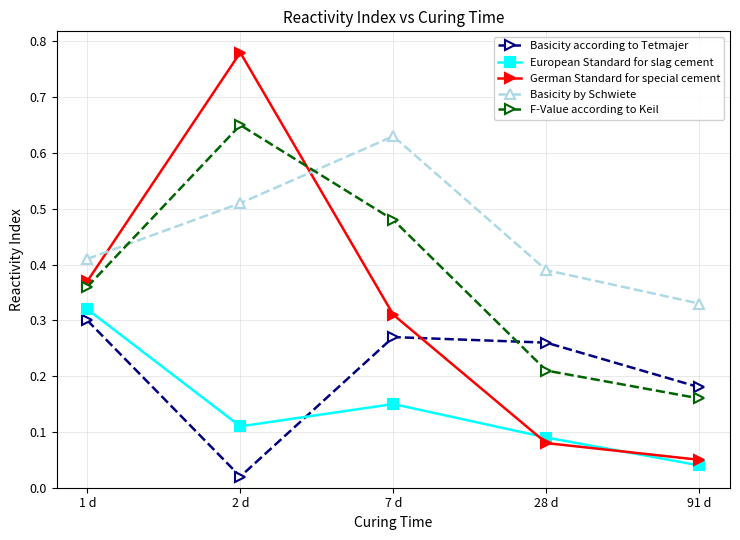

True or false: German Standard for special cement has a value of 0.2 at 7 d.

False